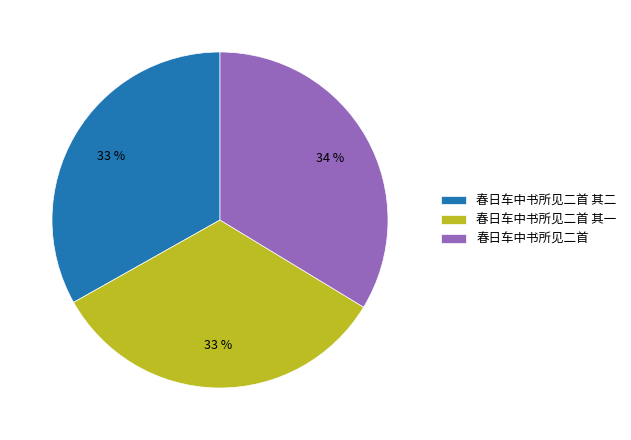

True or false: 春日车中书所见二首 accounts for 19% of the total.

False